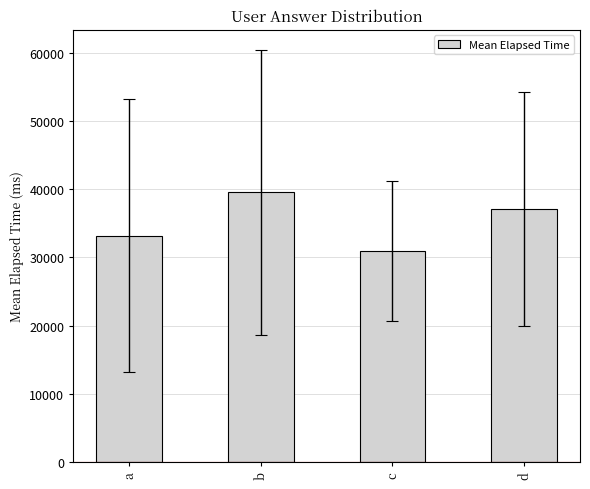

The value at b is 67269.4. True or false?

False